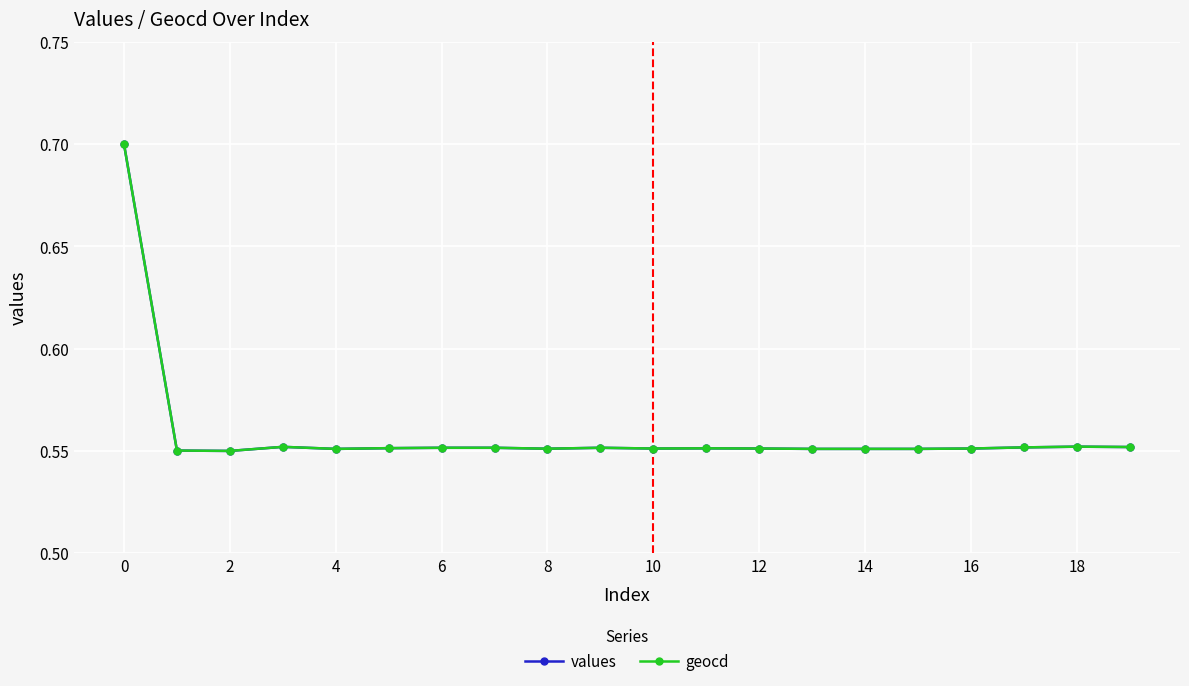

At how many categories does at least one series exceed 0?

20